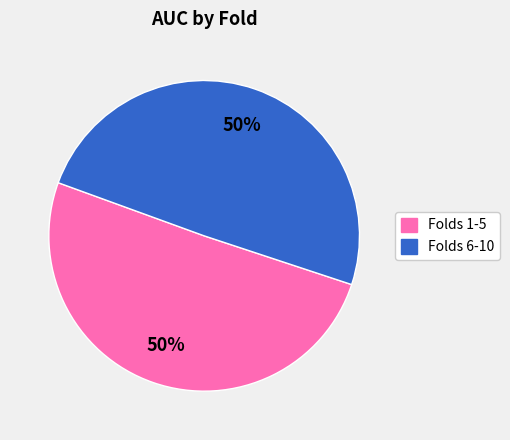

To the nearest percent, what is the average slice percentage?

50%